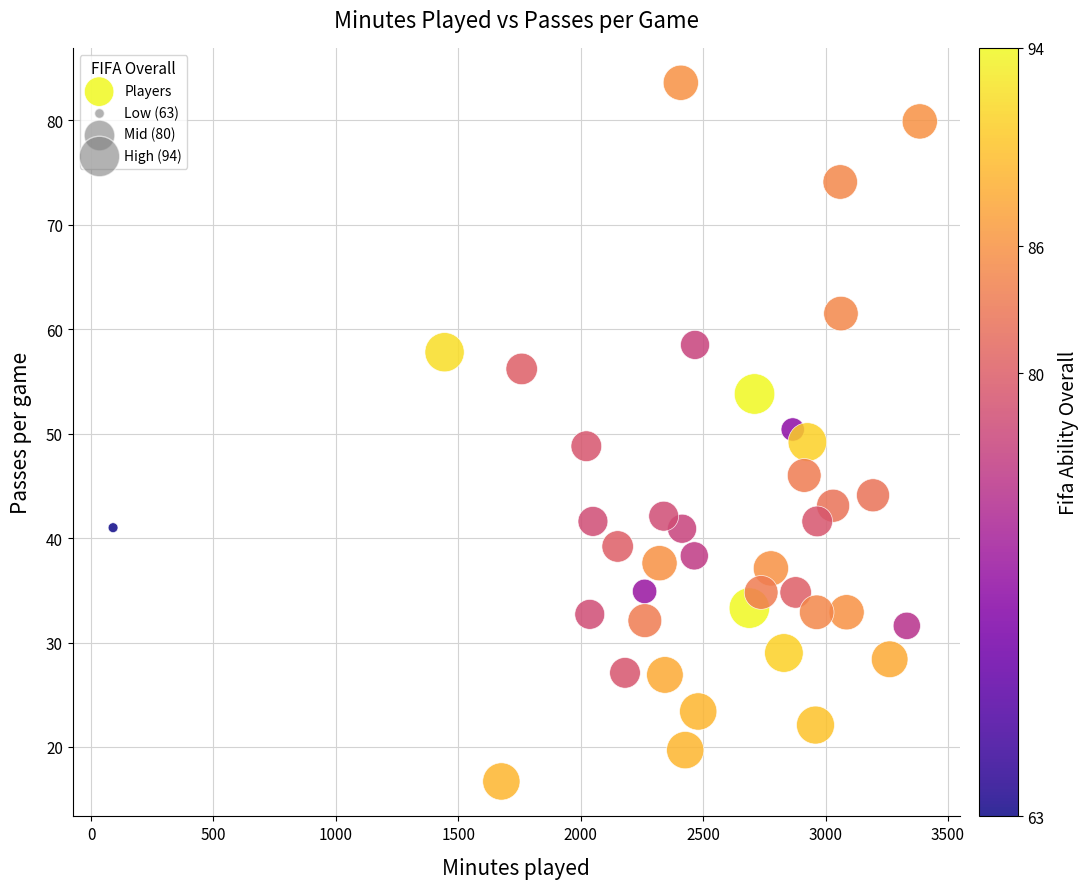

What is the range of X values (max minus min)?

3295.0